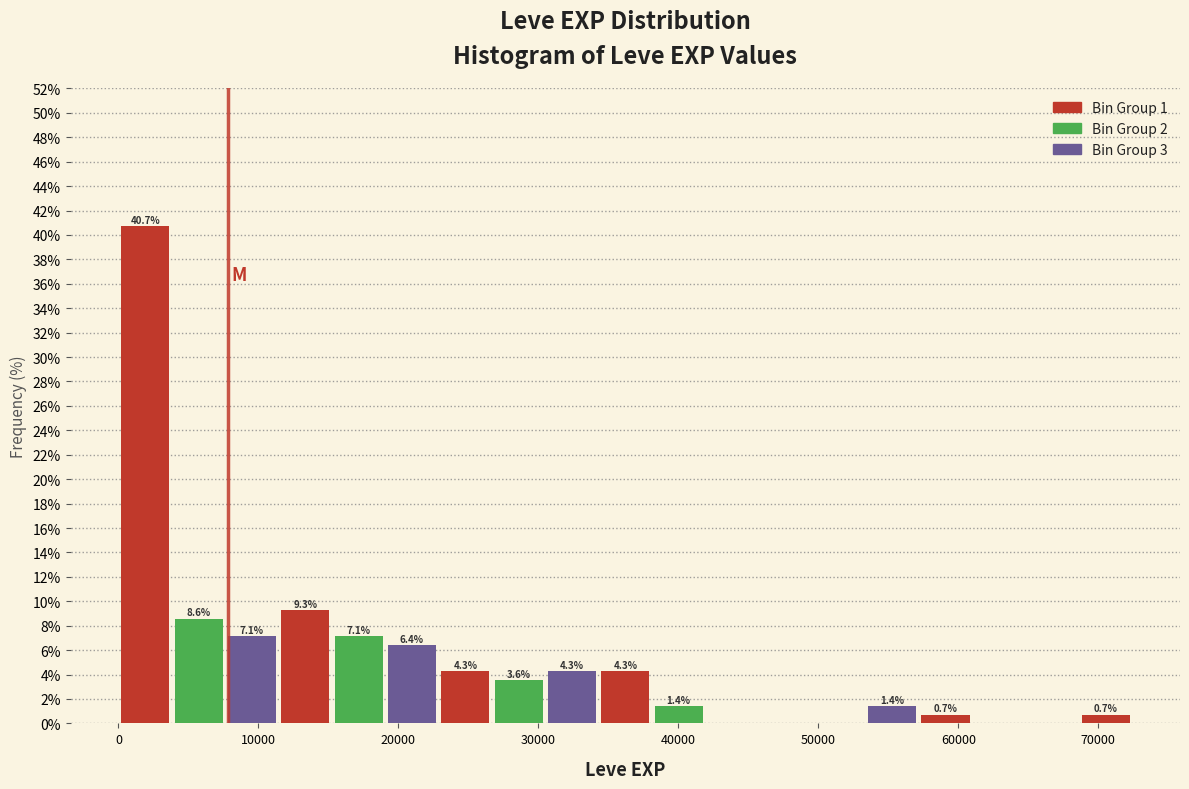

Read against the x-axis, roughly where is the centre of the tallest bar?

2000